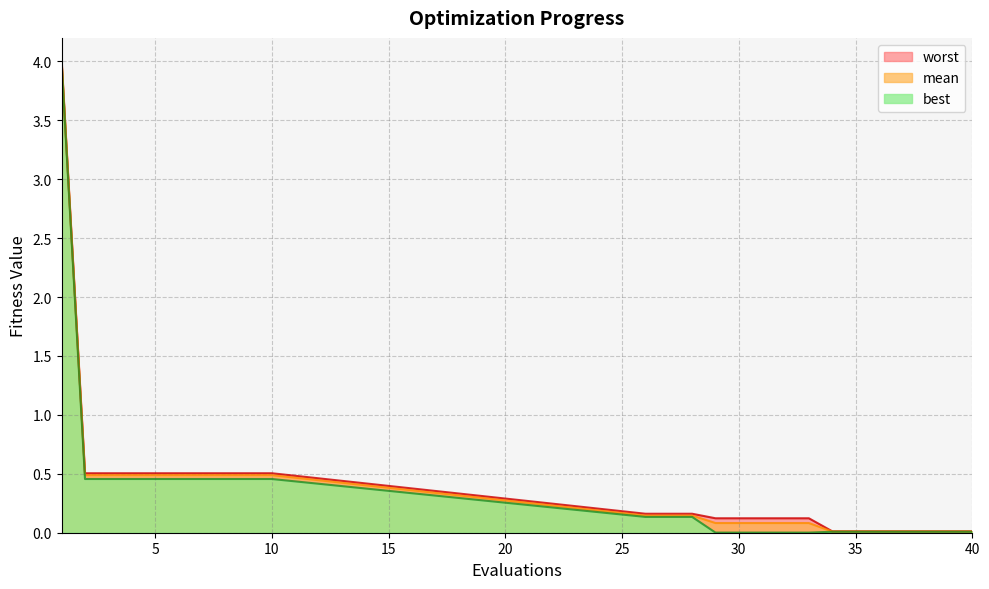

Does the chart have visible grid lines?

Yes